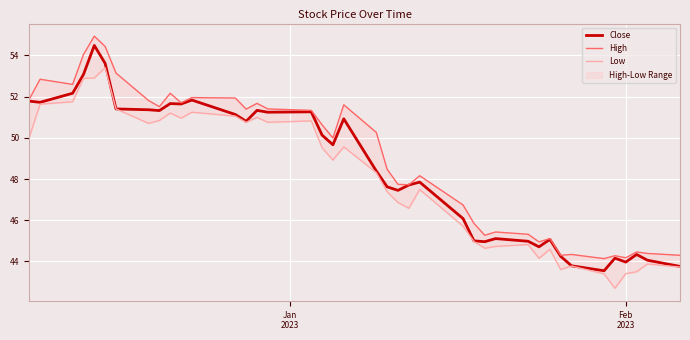

Reading left to right, list all the values displayed in this chart.

Close: 51.8	51.7	52.2	53.1	54.5	53.6	51.4	51.4	51.3	51.7	51.6	51.8	51.1	50.8	51.3	51.2	51.3	50.1	49.7	50.9	48.4	47.6	47.5	47.7	47.8	46.1	45.0	45.0	45.1	45.0	44.7	45.1	44.2	43.8	43.5	44.2	44.0	44.3	44.1	43.8
High: 51.9	52.8	52.6	54.0	54.9	54.4	53.1	51.8	51.5	52.2	51.7	52.0	51.9	51.4	51.7	51.4	51.3	50.6	50.0	51.6	50.3	48.5	47.7	47.7	48.2	46.7	45.8	45.3	45.4	45.3	45.0	45.1	44.3	44.3	44.1	44.3	44.2	44.5	44.4	44.3
Low: 50.0	51.6	51.8	52.9	52.9	53.4	51.4	50.7	50.8	51.2	51.0	51.2	51.0	50.8	51.0	50.8	50.8	49.5	48.9	49.6	48.3	47.4	46.9	46.6	47.5	45.7	45.0	44.6	44.7	44.8	44.2	44.6	43.6	43.8	43.4	42.7	43.4	43.5	43.9	43.7